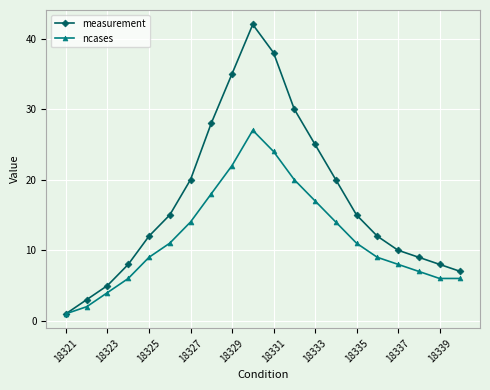

What is the maximum value shown in the chart?

42